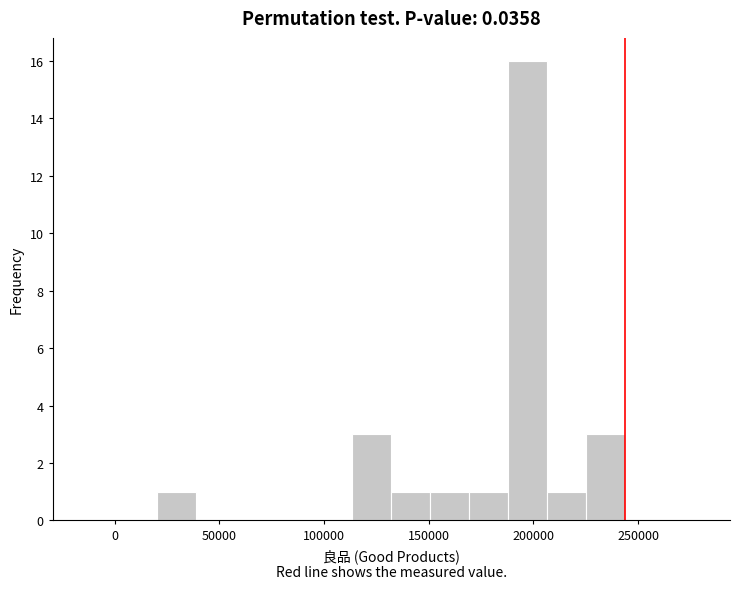

Read against the x-axis, roughly where is the centre of the tallest bar?

195000